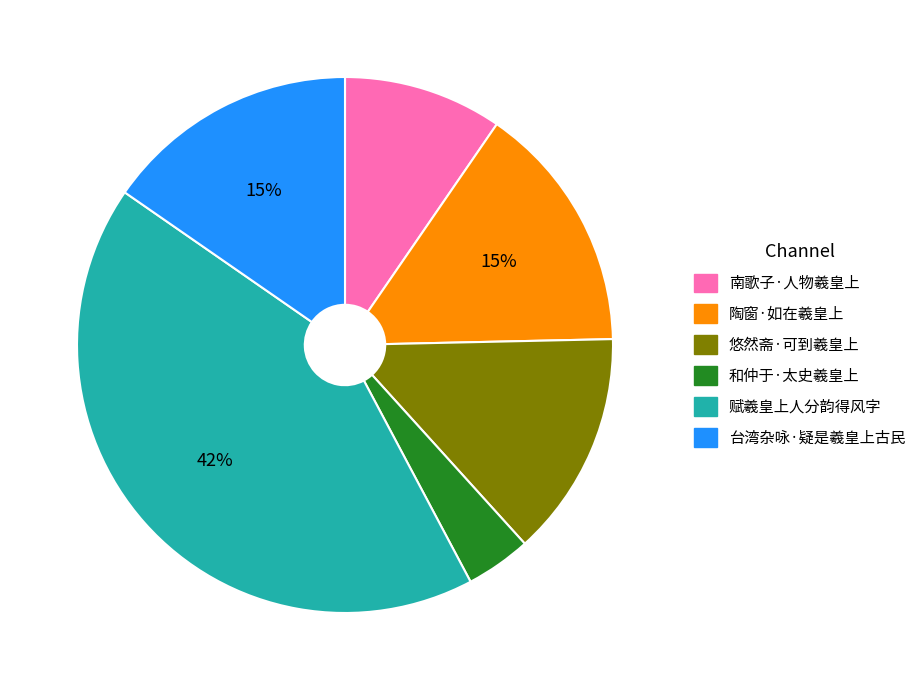

Is it true that 南歌子·人物羲皇上 is 10% of the pie?

True